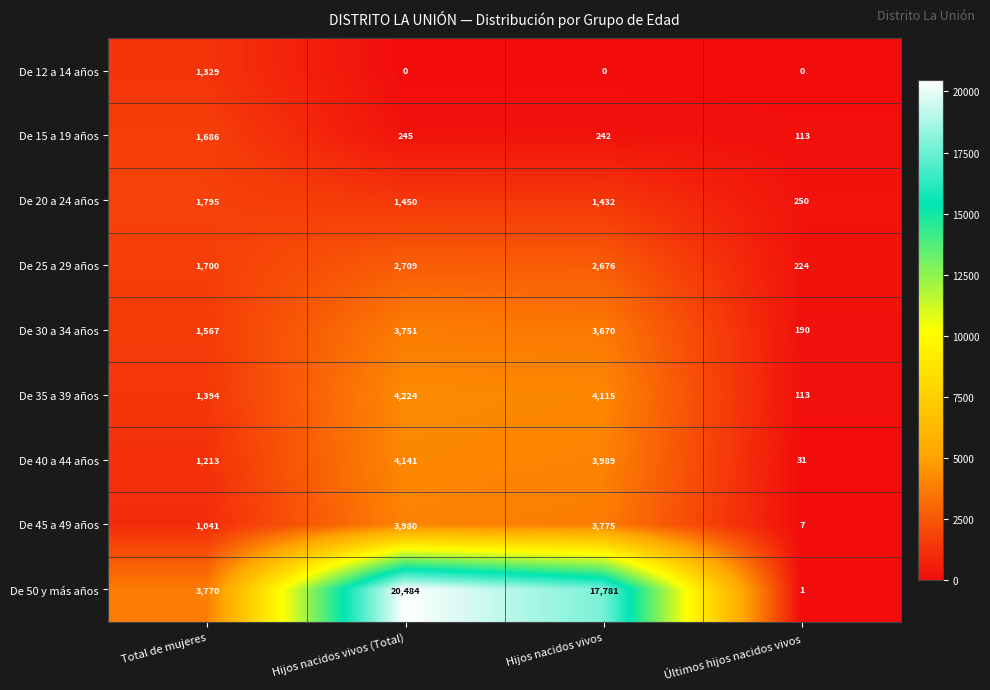

What is the difference between the highest and lowest values at Total de mujeres?

2729